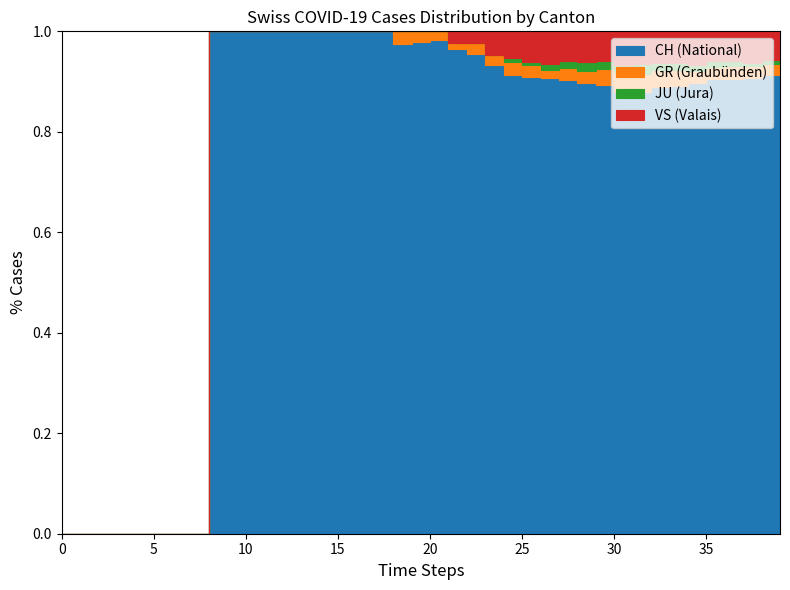

What is the average value of the CH series?

541